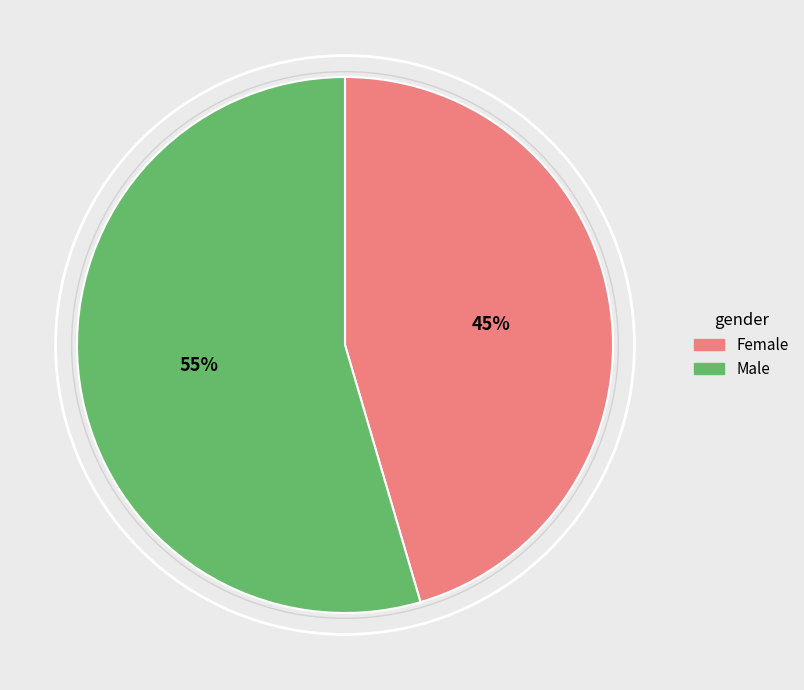

To the nearest percent, what is the combined percentage of Female and Male?

100%